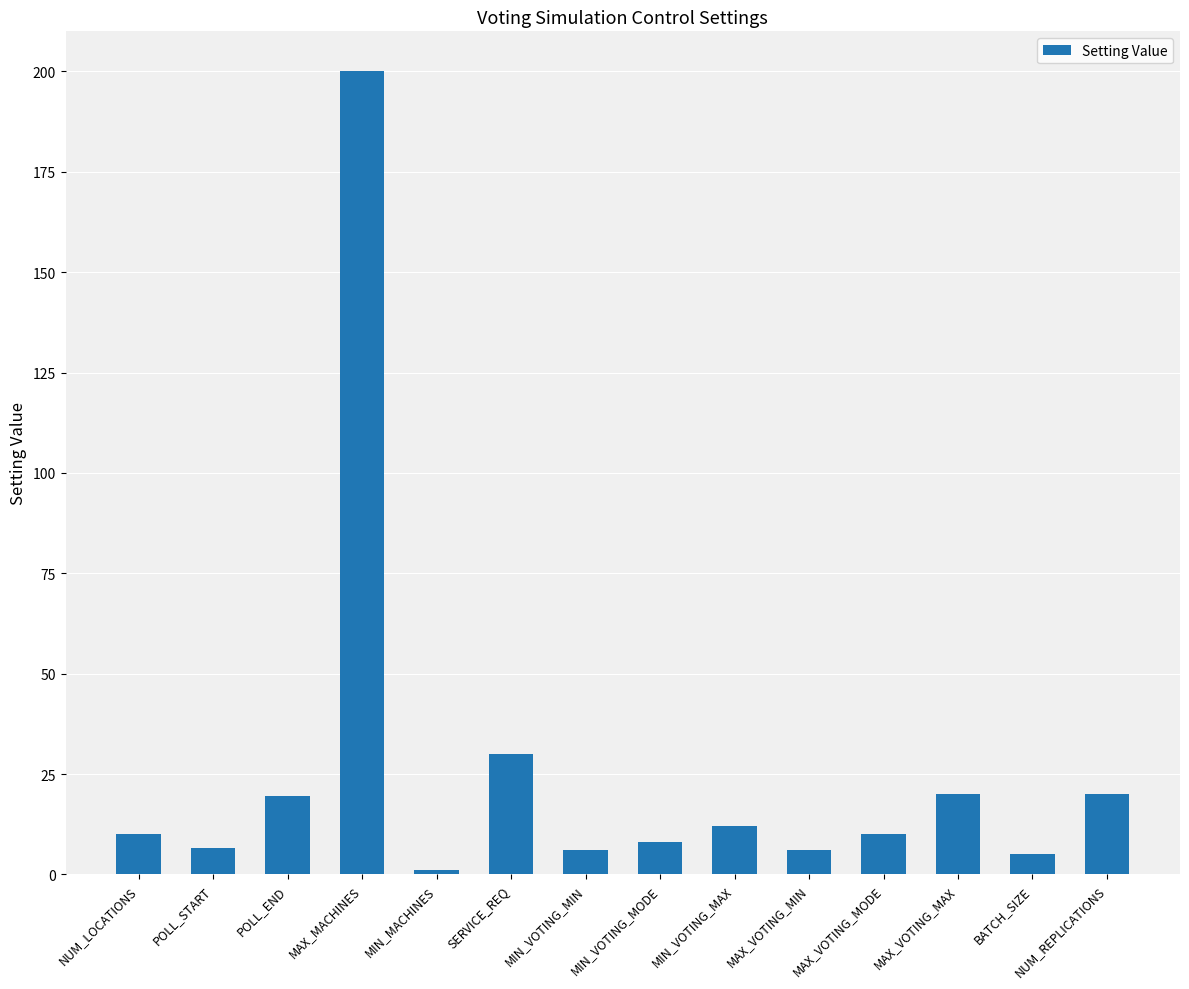

What is the label of the 6th bar from the right?

MIN_VOTING_MAX